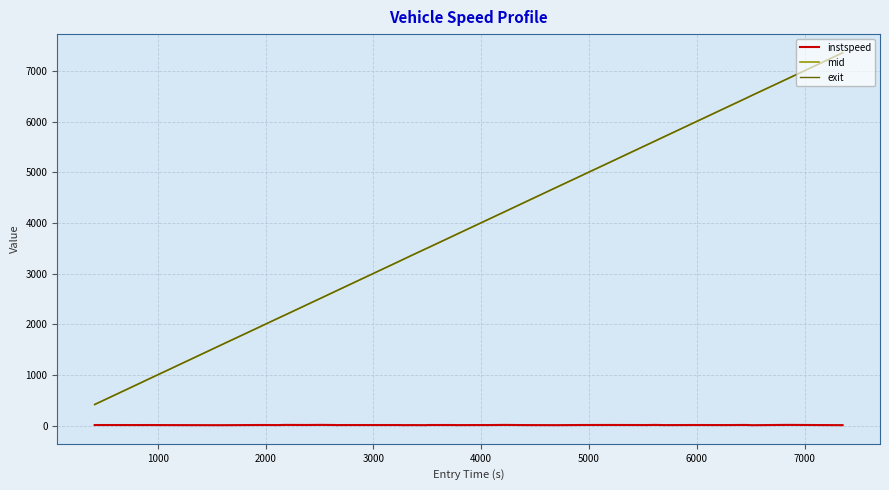

True or false: mid and instspeed cross at least once.

False